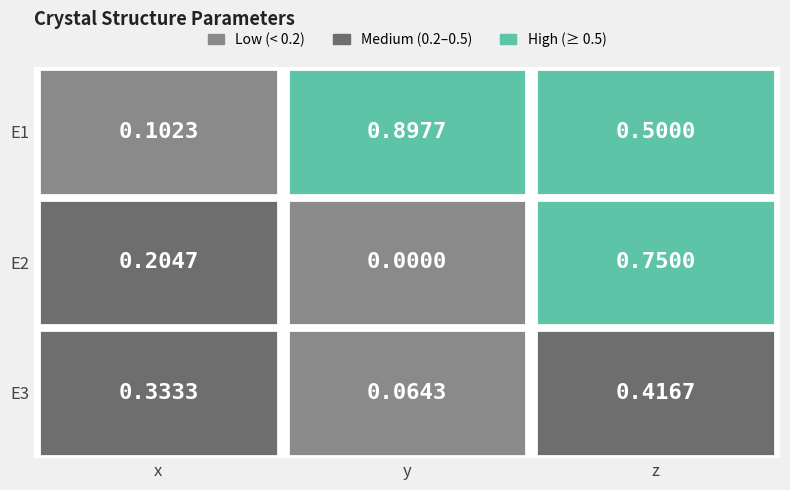

At which label does E2 reach its peak?

z